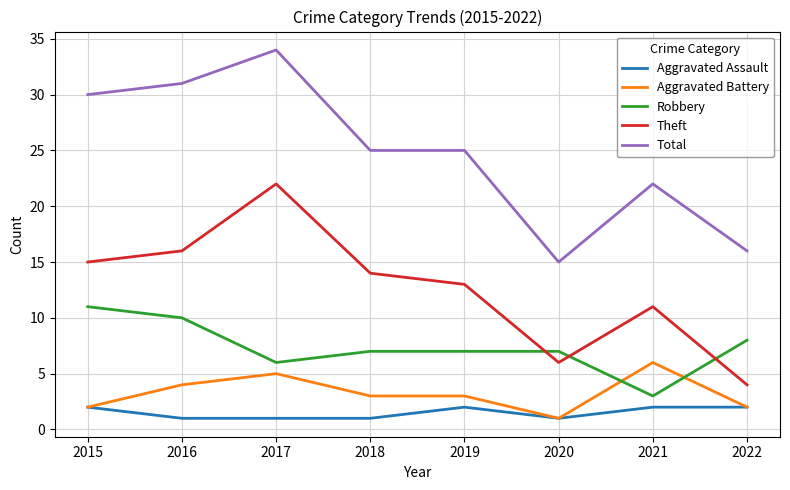

The Total series shows 22 at 2021. True or false?

True